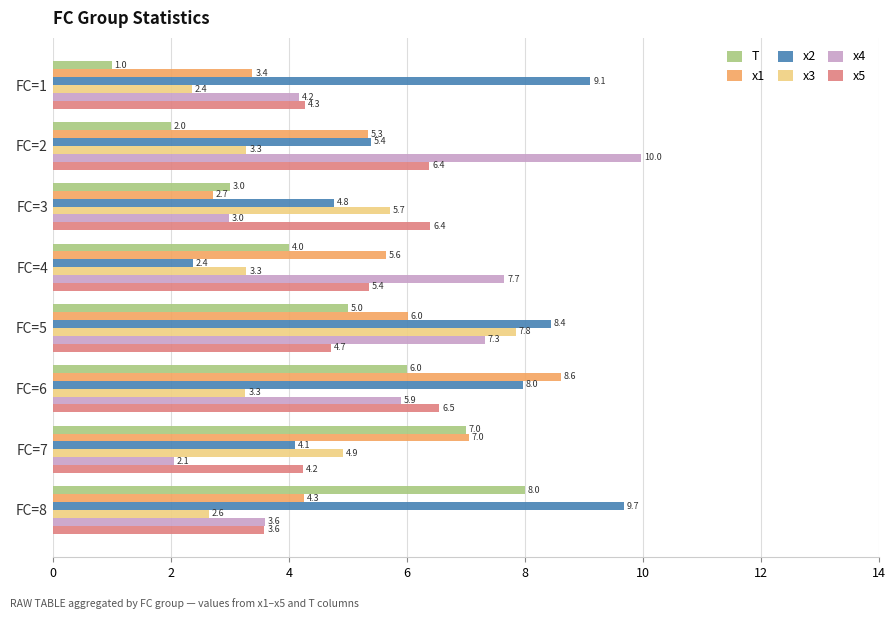

True or false: x1 has a value of 3.4 at FC=1.

True